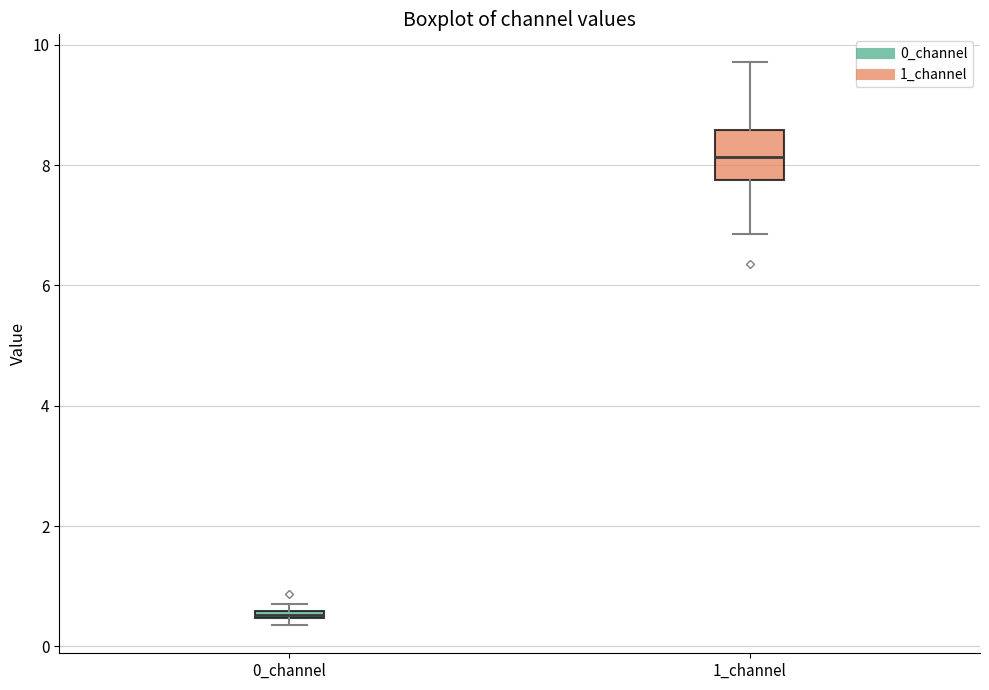

Which box's median line is the highest?

1_channel